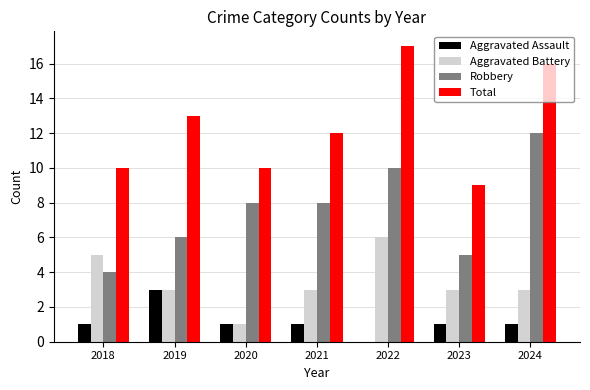

Are the bars grouped side by side (vs. stacked)?

Yes